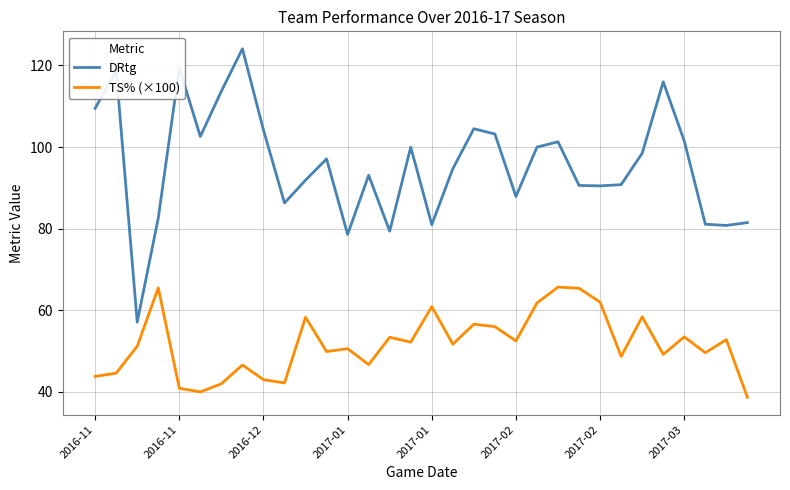

List the series in order of their overall mean, highest first.

DRtg, TS% (×100)